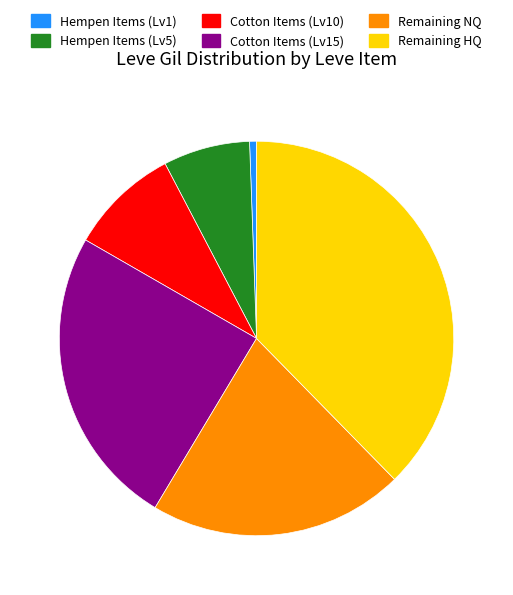

True or false: Hempen Items (Lv5) accounts for 1% of the total.

False